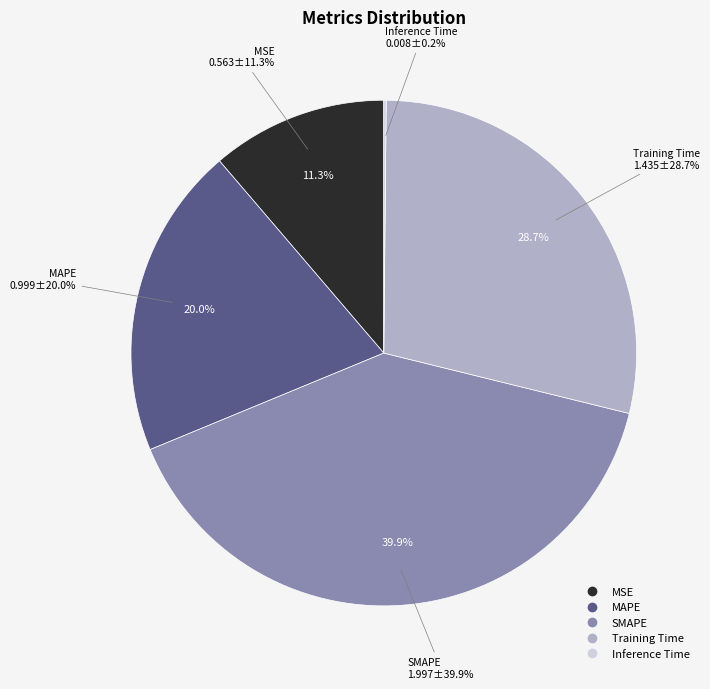

Which has a higher value, MSE or SMAPE?

SMAPE